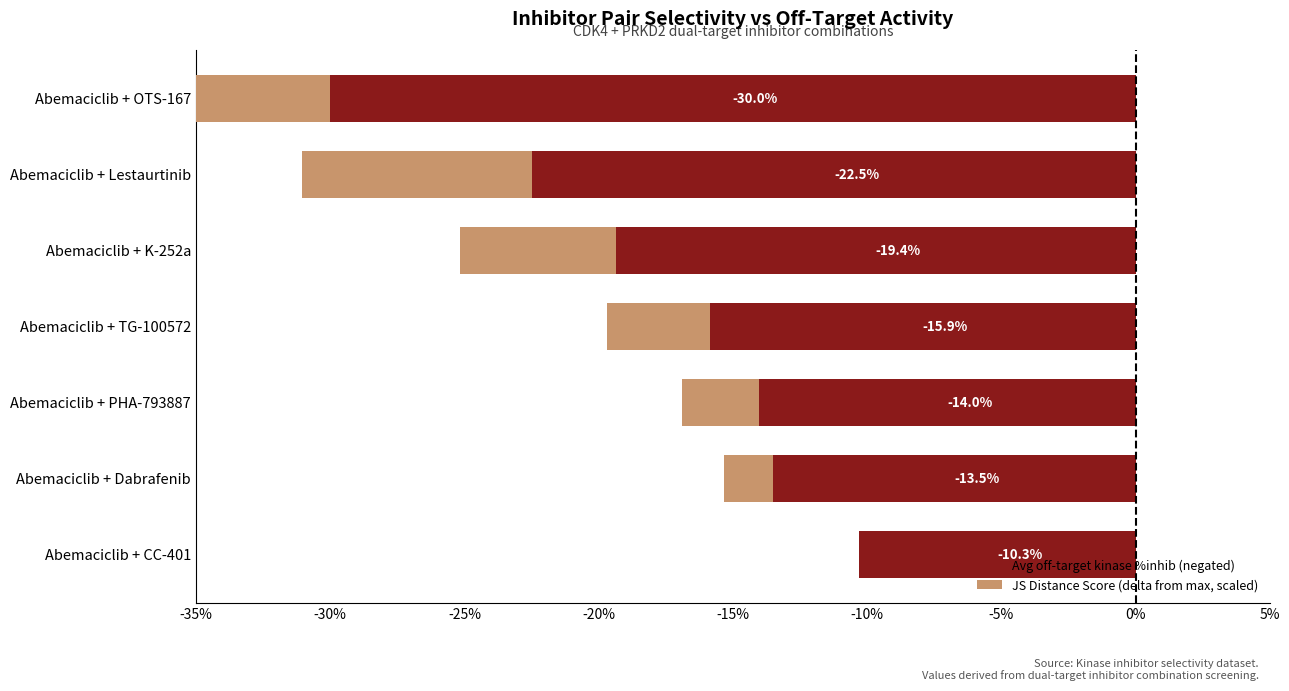

What are all the series names shown in the legend?

Avg off-target kinase %inhib (negated), JS Distance Score (delta from max, scaled)